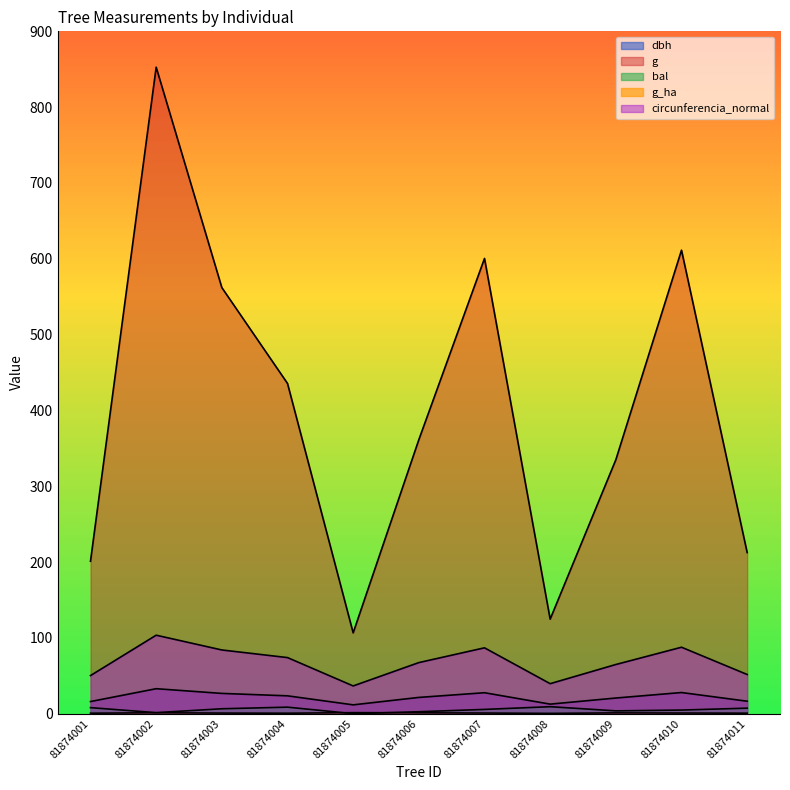

What is the difference between the highest and lowest values at 81874010?

610.5